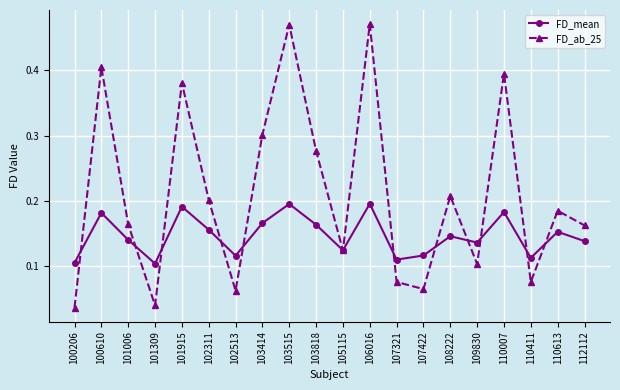

Is the value of FD_mean at 108222 greater than the value of FD_ab_25 at 102513?

Yes